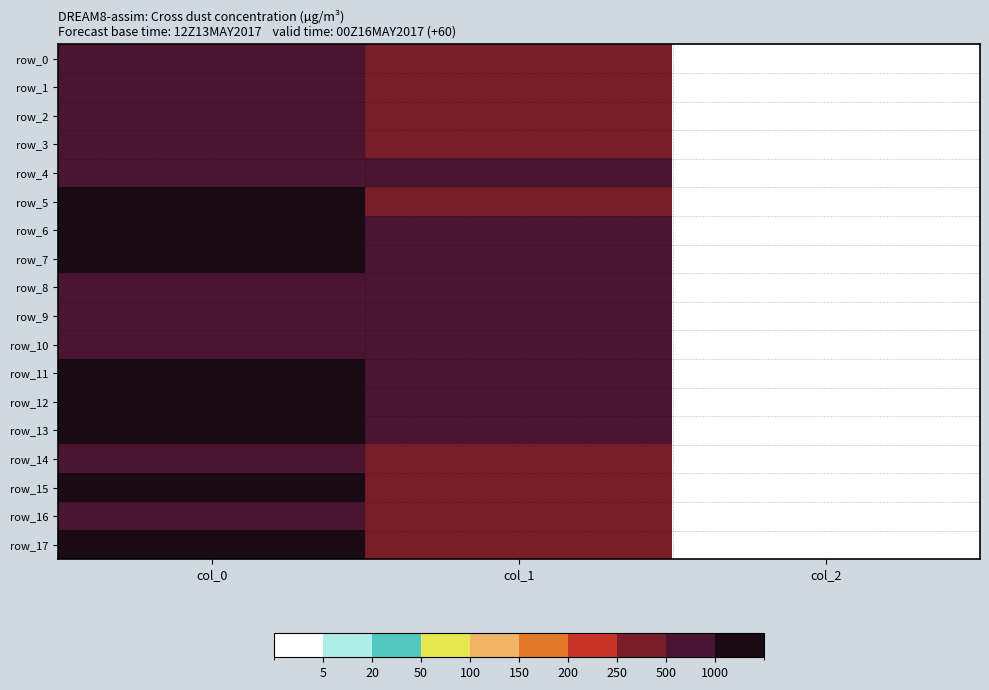

Rank the series at col_2 from highest to lowest value.

row_0, row_1, row_2, row_3, row_4, row_5, row_6, row_7, row_8, row_9, row_10, row_11, row_12, row_13, row_14, row_15, row_16, row_17